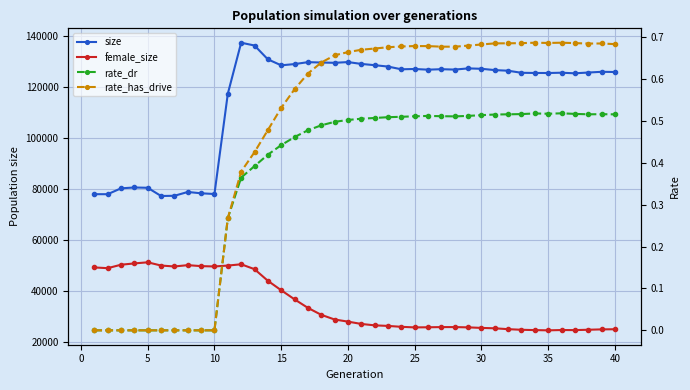

In rate_dr, how many points are higher than both neighbors (excluding endpoints)?

4